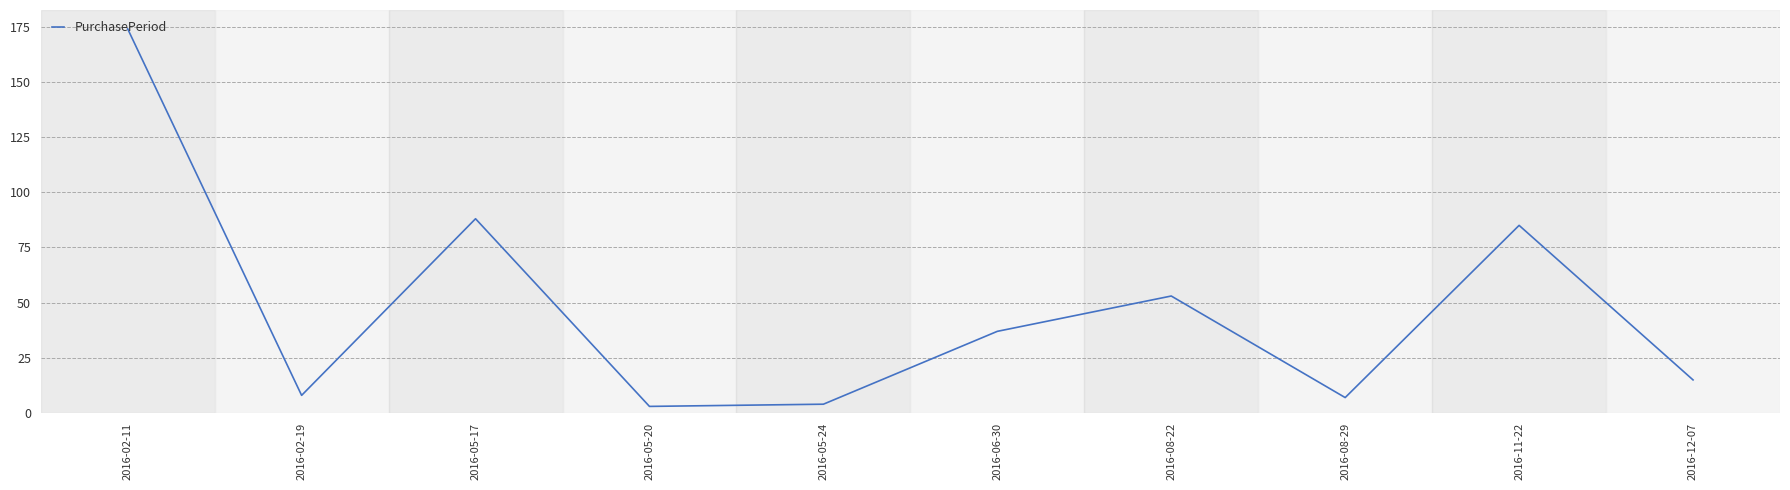

Read the value at 2016-05-24, to the nearest 5.

5